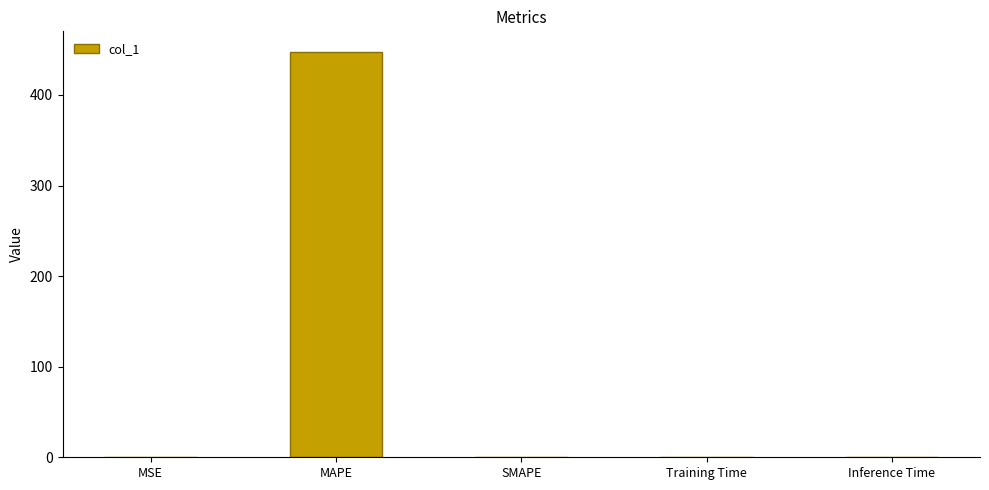

Read the value at MAPE.

447.8